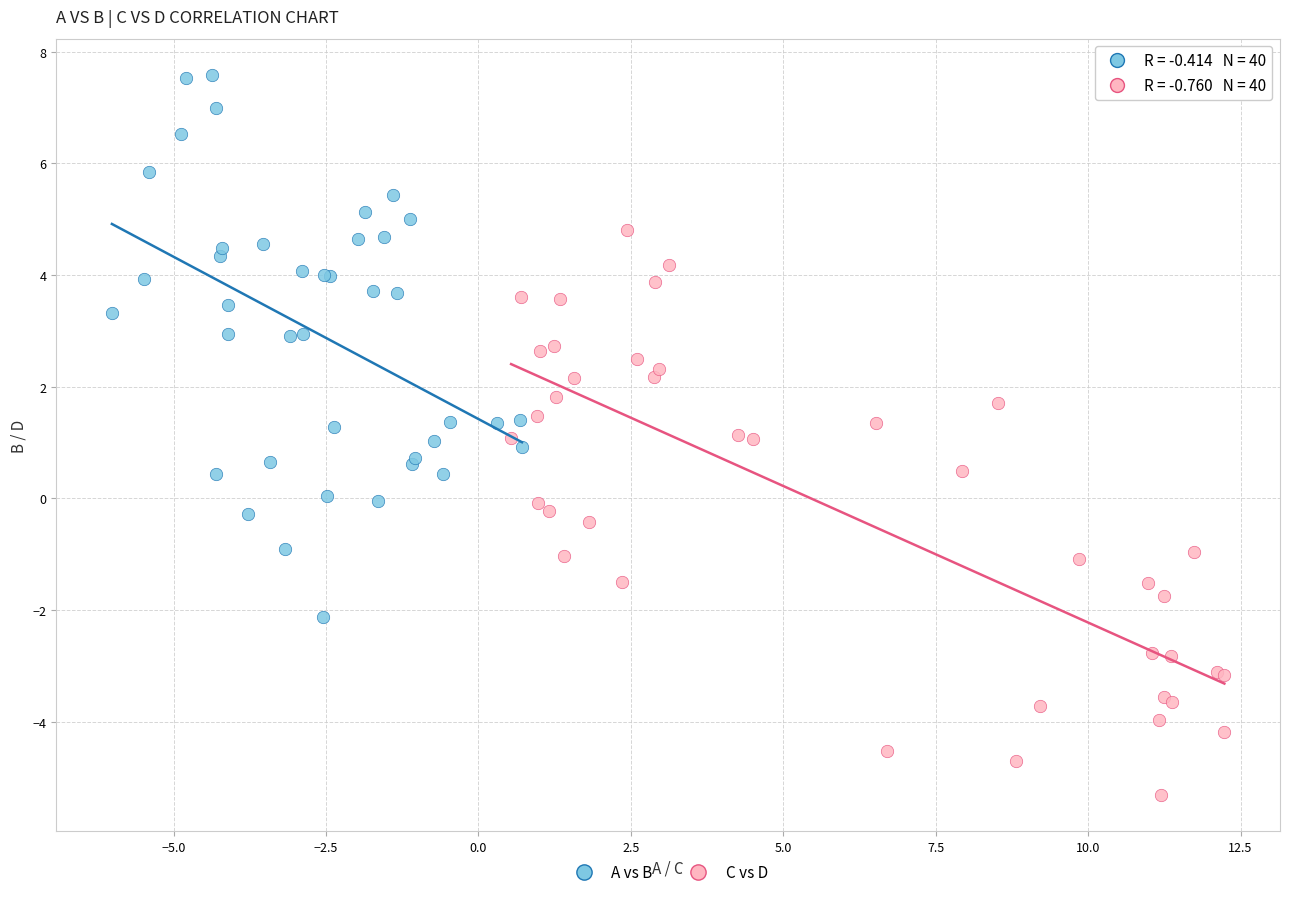

Which series reaches the maximum Y coordinate?

A vs B